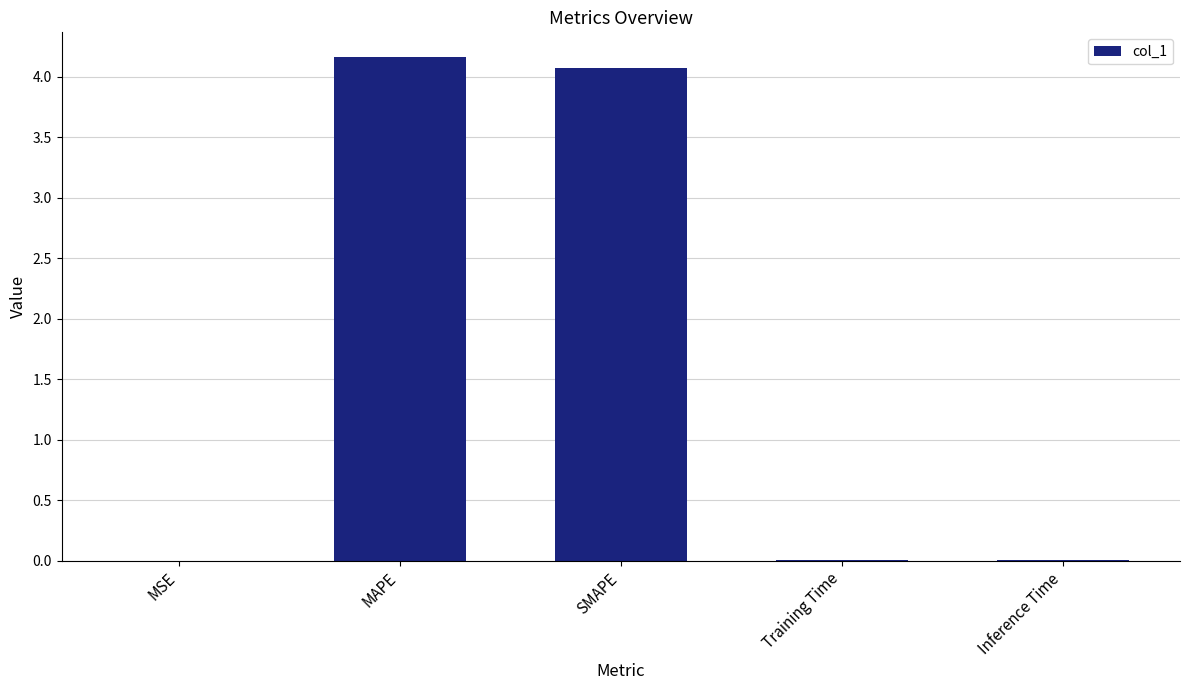

What is the sum of all values?

8.3